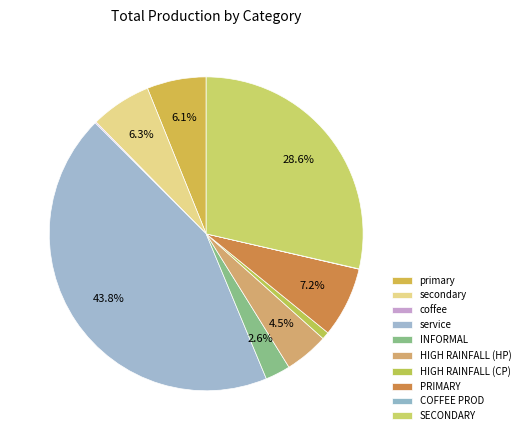

Approximately how many times larger is the value at HIGH RAINFALL (HP) compared to PRIMARY?

0.6